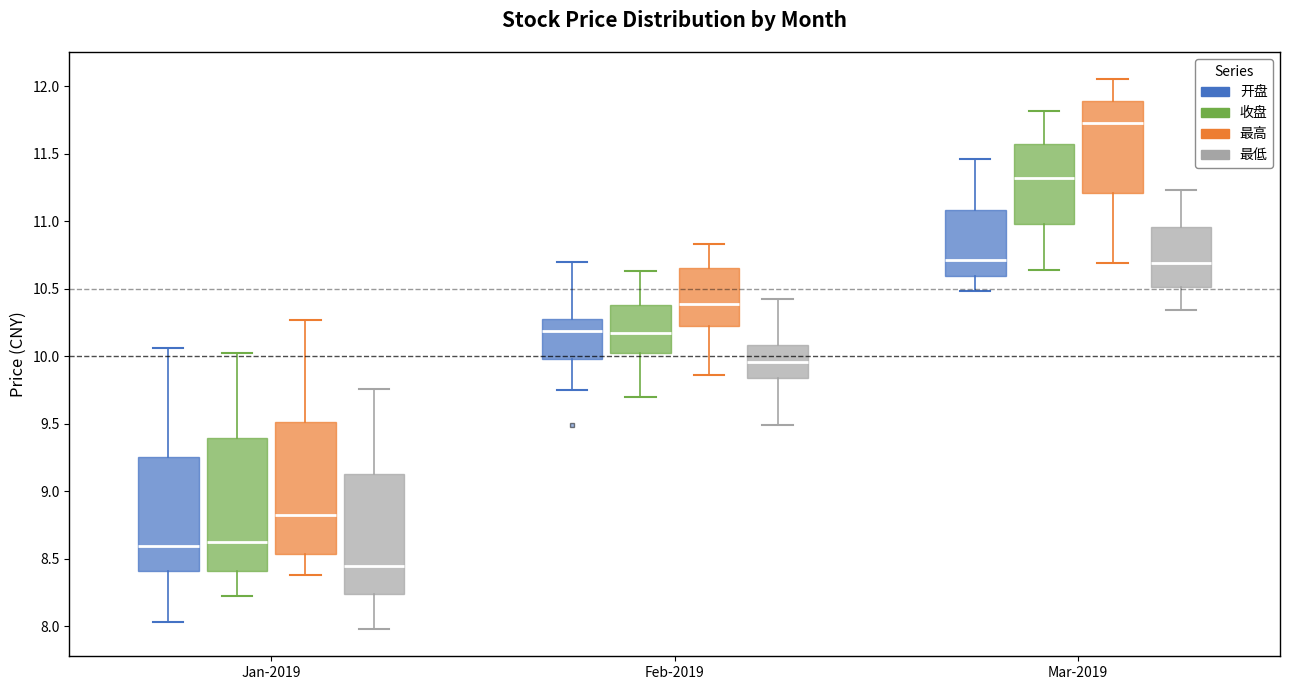

Where does the median line of the box for Jan-2019 (最低) sit on the y-axis? The values are not printed on the chart, so give them approximately, as read against the axis.

8.45